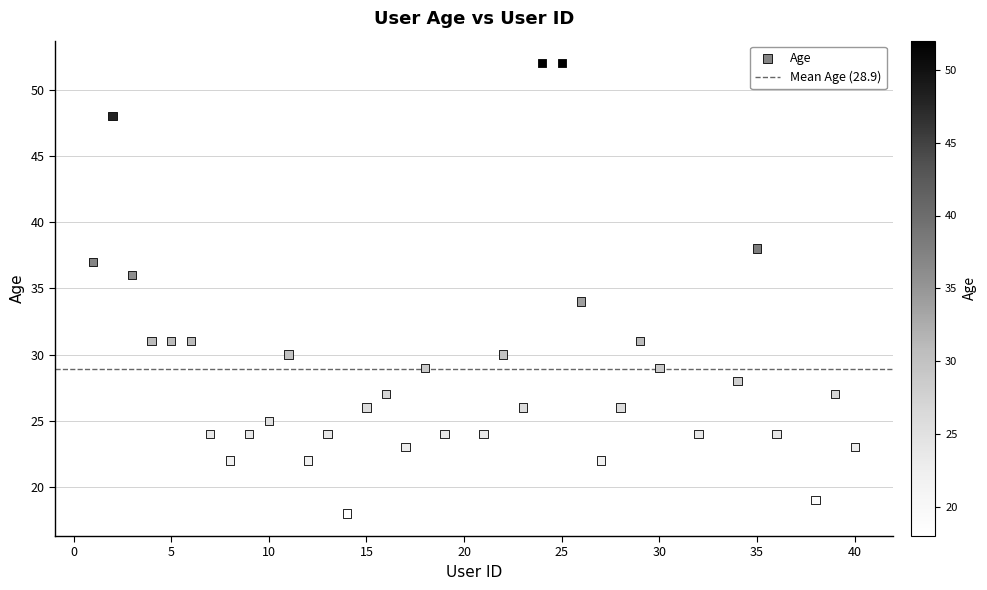

What is the range of Y values (max minus min)?

34